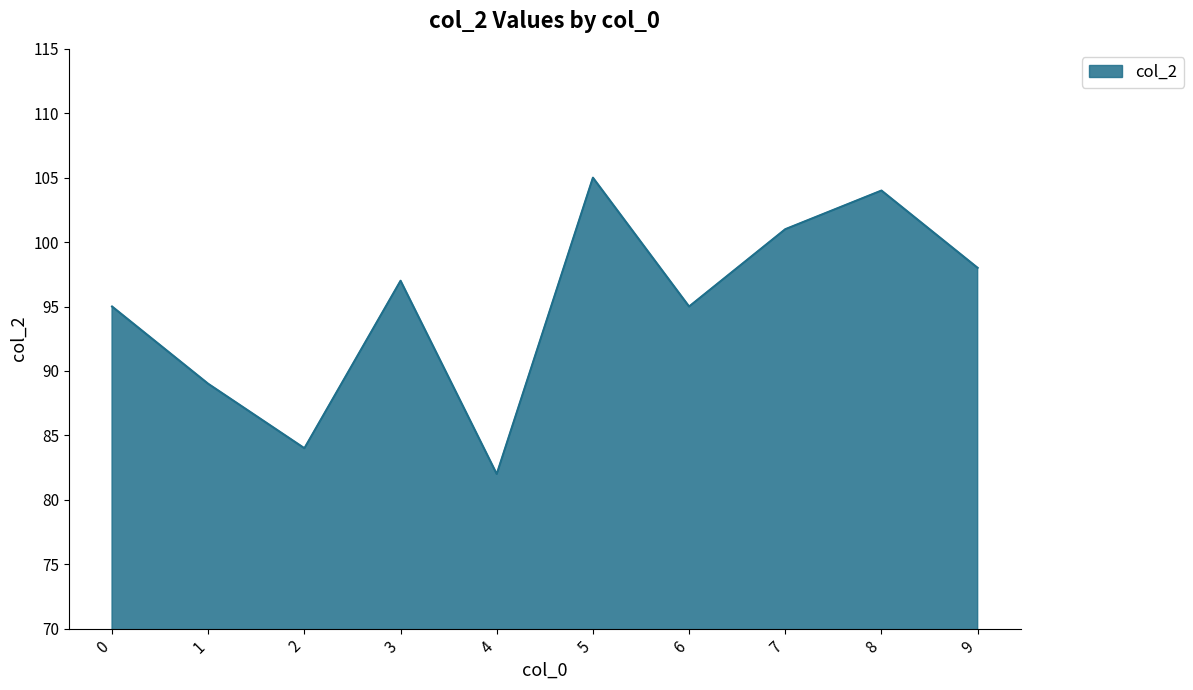

What is the minimum value shown in the chart?

82